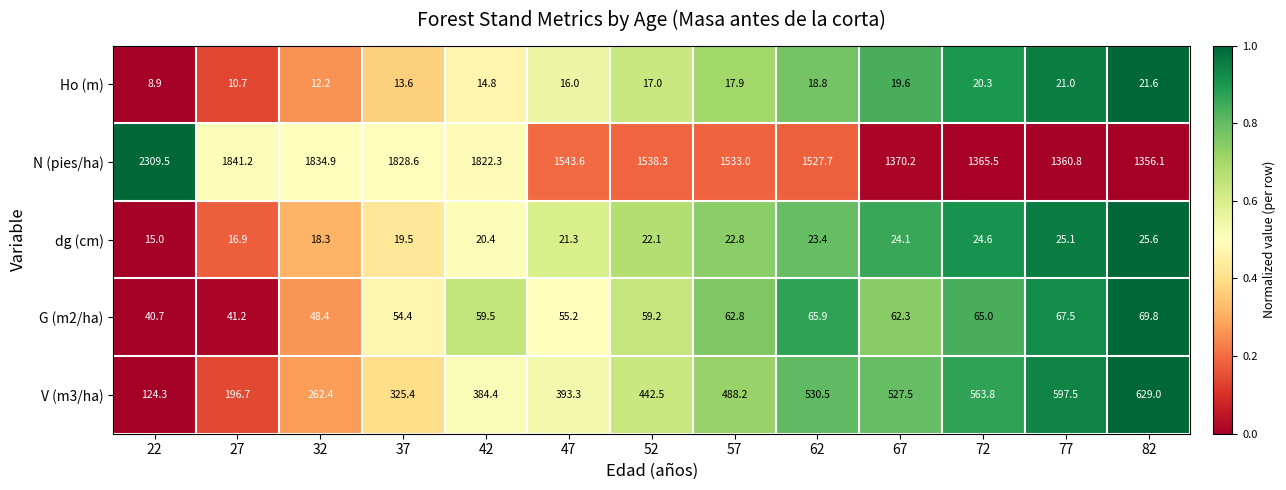

How many data points does each series have?

13